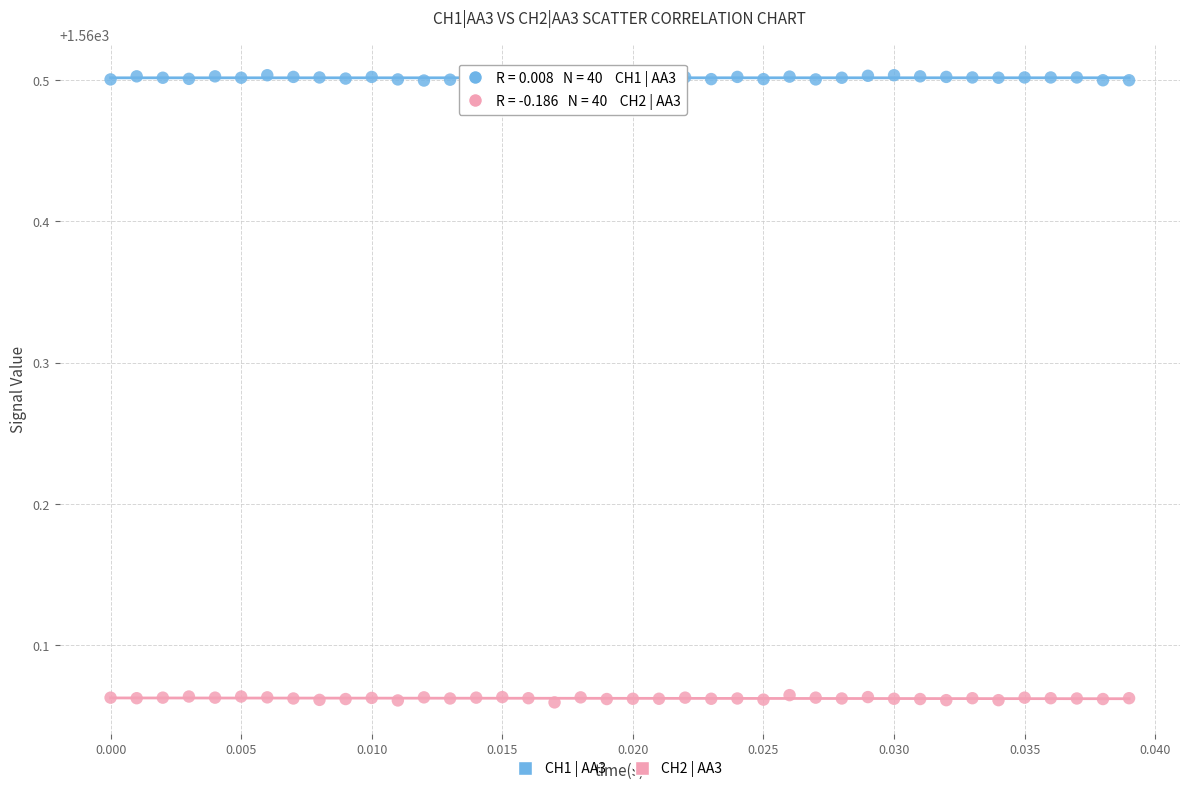

Which series contains the lowest Y value?

CH2 | AA3